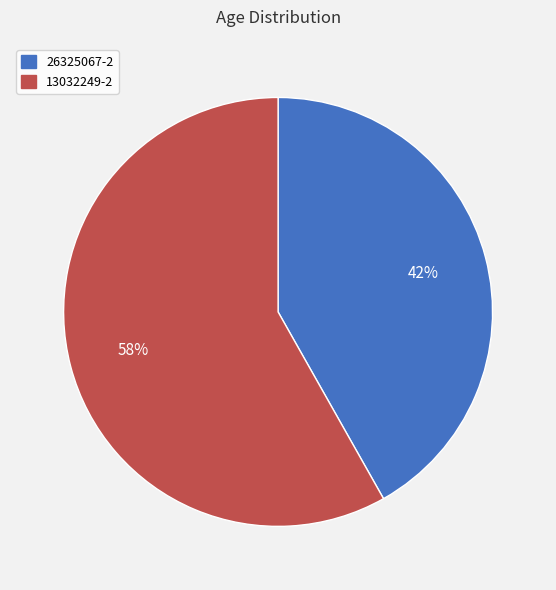

Between 13032249-2 and 26325067-2, which is larger?

13032249-2